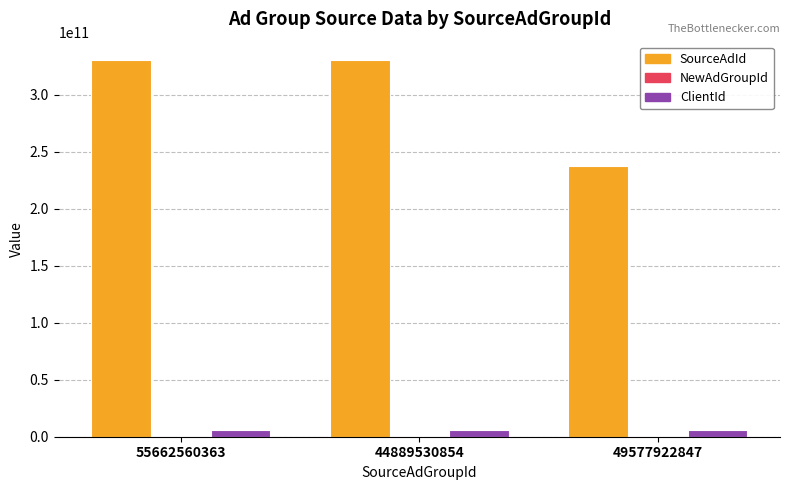

True or false: SourceAdId has a value of 237784919934 at 49577922847.

True